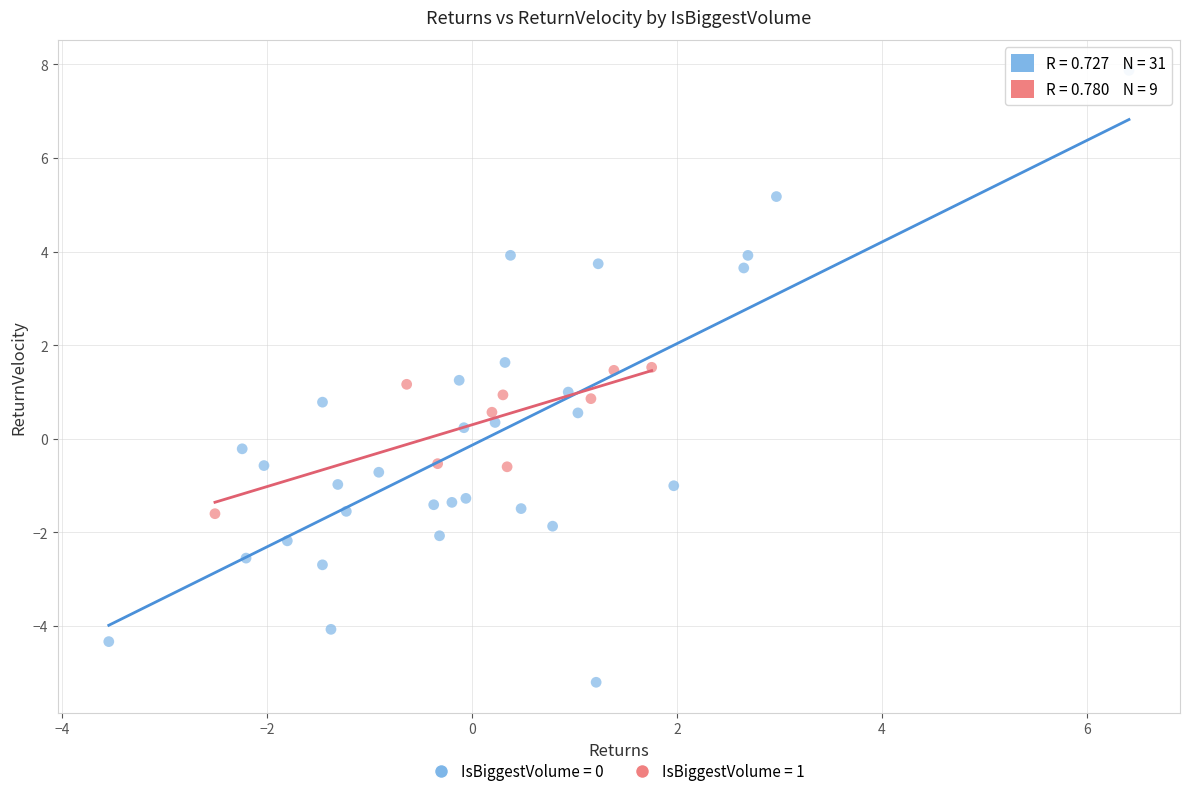

Which series reaches the minimum Y coordinate?

IsBiggestVolume = 0